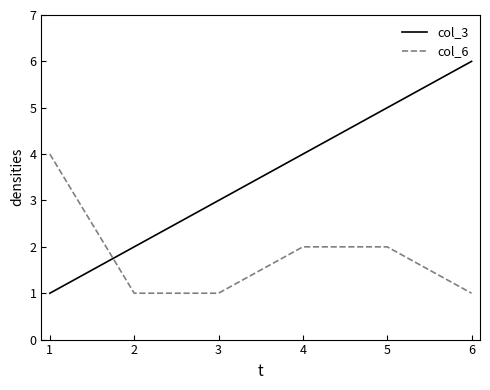

What is the maximum value shown in the chart?

6